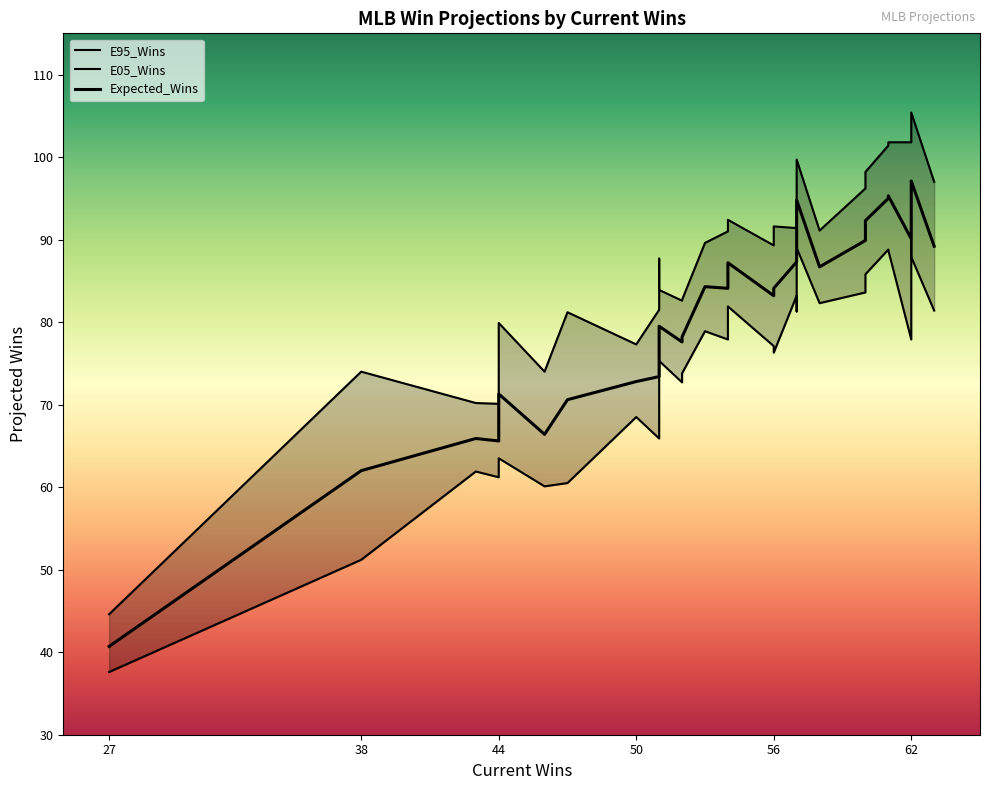

Reading right to left, extract all data points from this chart.

E95_Wins: 97.0	105.4	102.5	101.8	101.8	101.4	98.2	96.2	91.1	99.7	98.6	91.4	91.6	89.3	92.4	91.0	89.6	82.7	82.6	83.9	87.7	81.5	77.3	81.2	74.0	79.9	70.1	70.2	74.0	44.6
E05_Wins: 81.4	87.9	90.0	77.9	88.7	88.8	85.8	83.6	82.3	89.0	81.3	83.2	76.3	77.1	81.9	77.9	78.9	73.8	72.7	75.3	68.0	65.9	68.5	60.5	60.1	63.5	61.2	61.9	51.2	37.6
Expected_Wins: 89.2	97.1	96.4	90.1	95.3	95.0	92.3	89.9	86.7	94.8	90.3	87.3	84.1	83.2	87.2	84.1	84.3	78.2	77.6	79.5	77.7	73.4	72.8	70.6	66.4	71.3	65.6	65.9	62.0	40.7